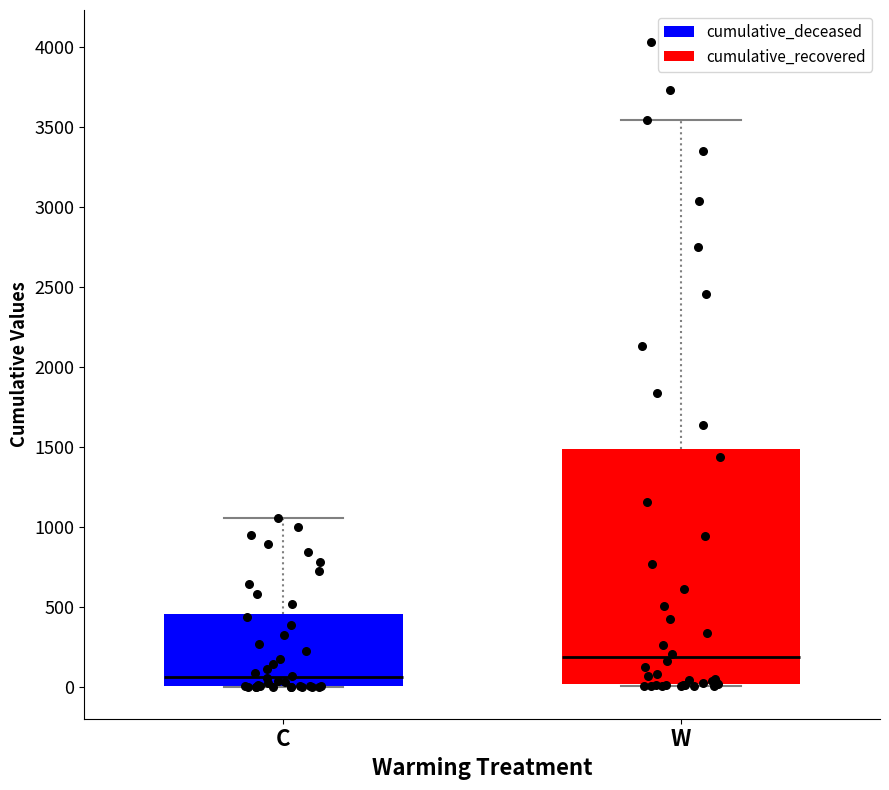

Which box has the highest median line?

W